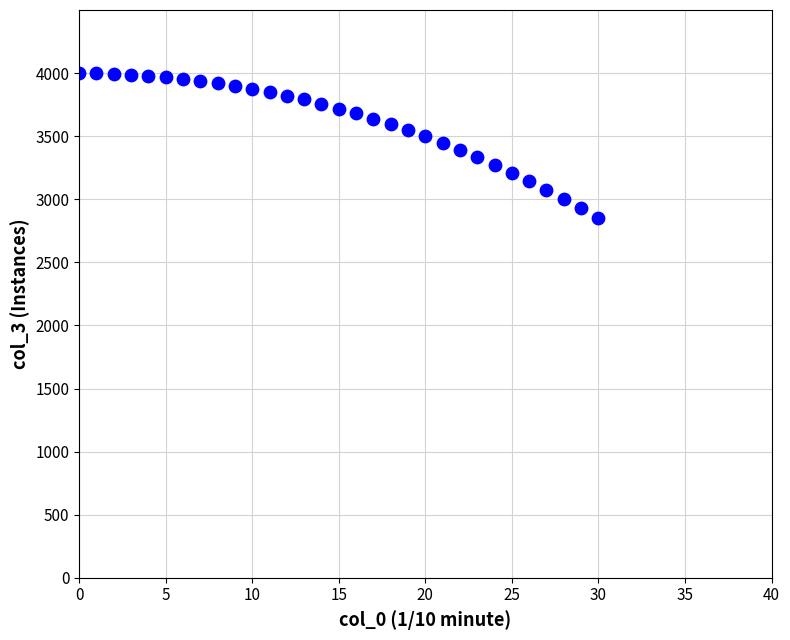

What is the range of Y values (max minus min)?

1146.5